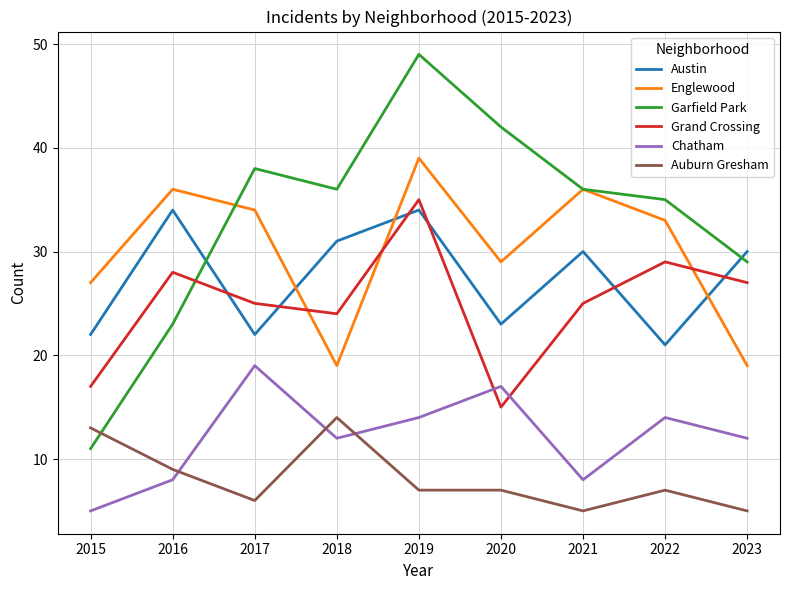

Read the Chatham value at 2023.

12